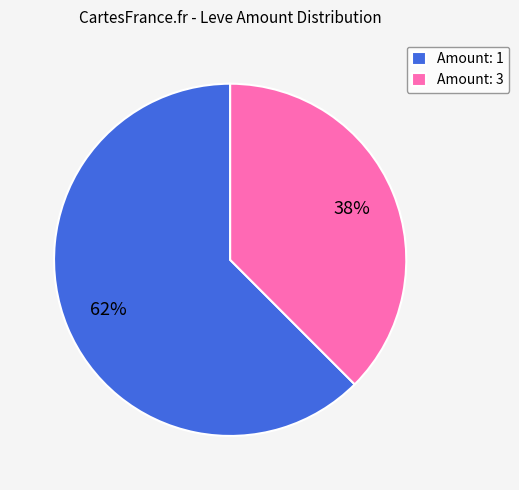

Do Amount: 3 and Amount: 1 together represent more than half of the pie?

Yes